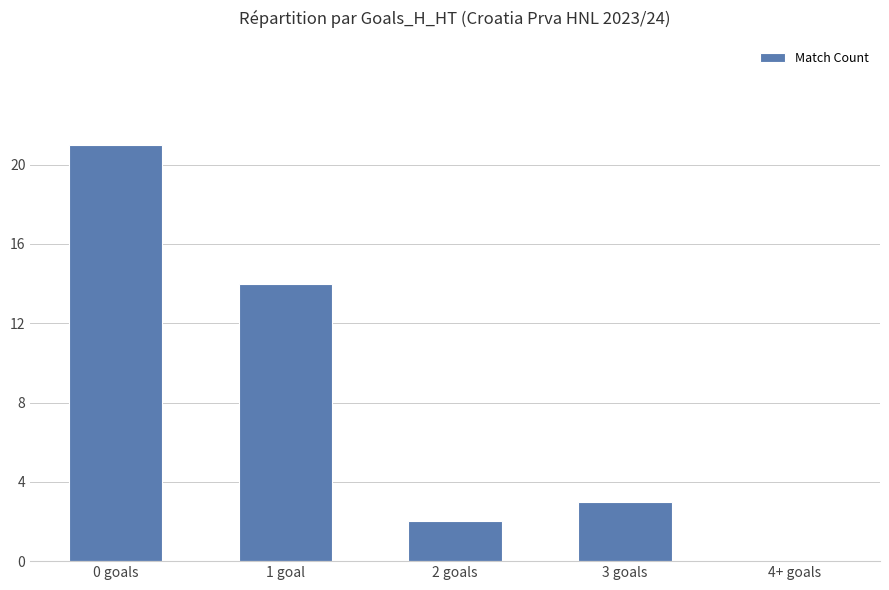

Which label corresponds to the largest value in the chart?

0 goals